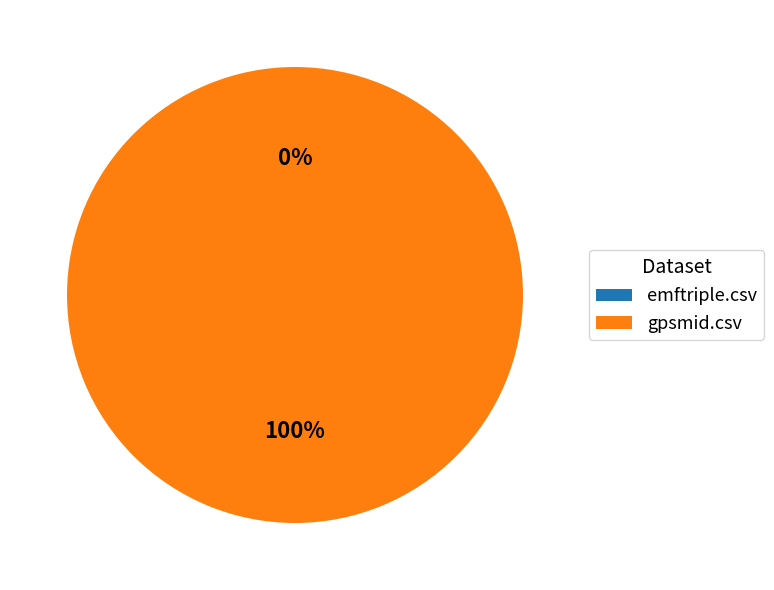

How many segments does this pie chart have?

2